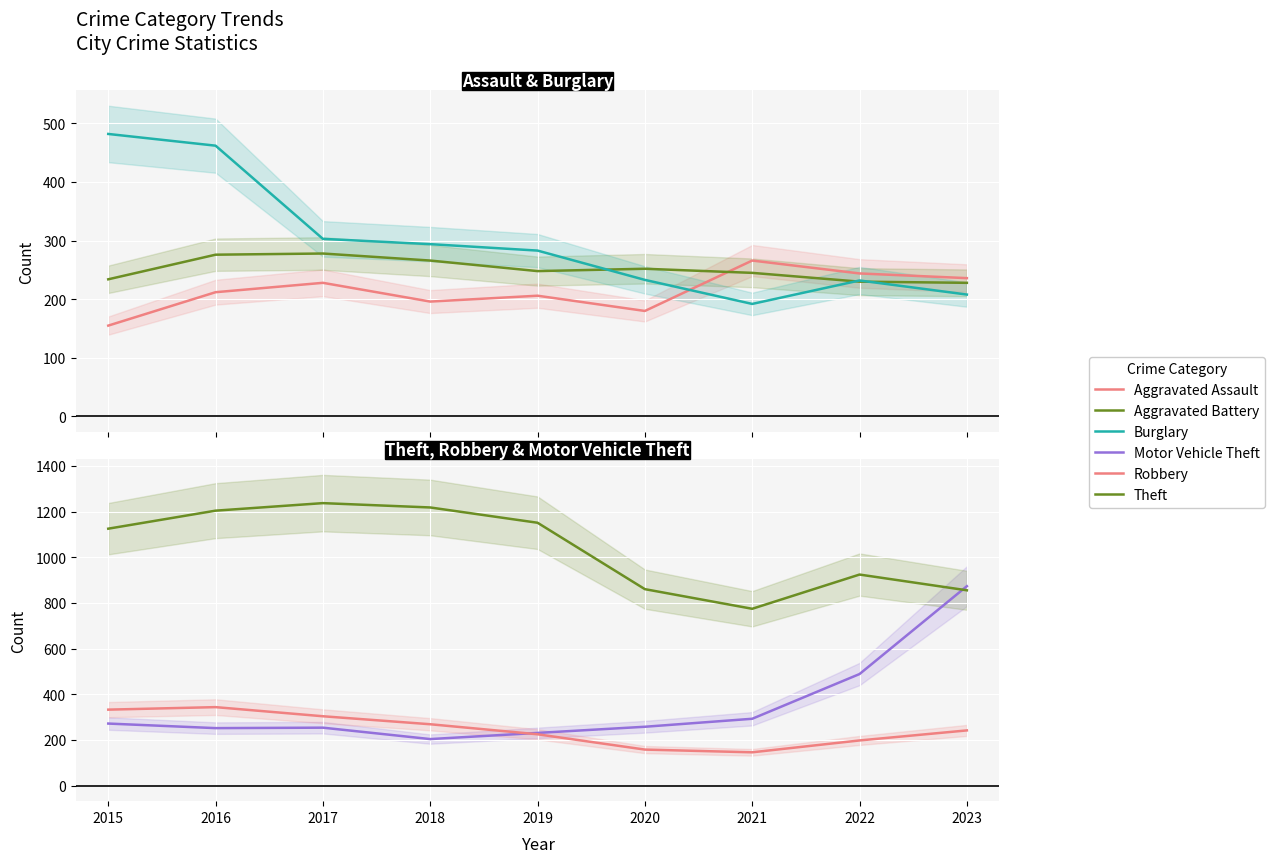

What is the difference between the maximum and minimum values in the Aggravated Assault series?

111